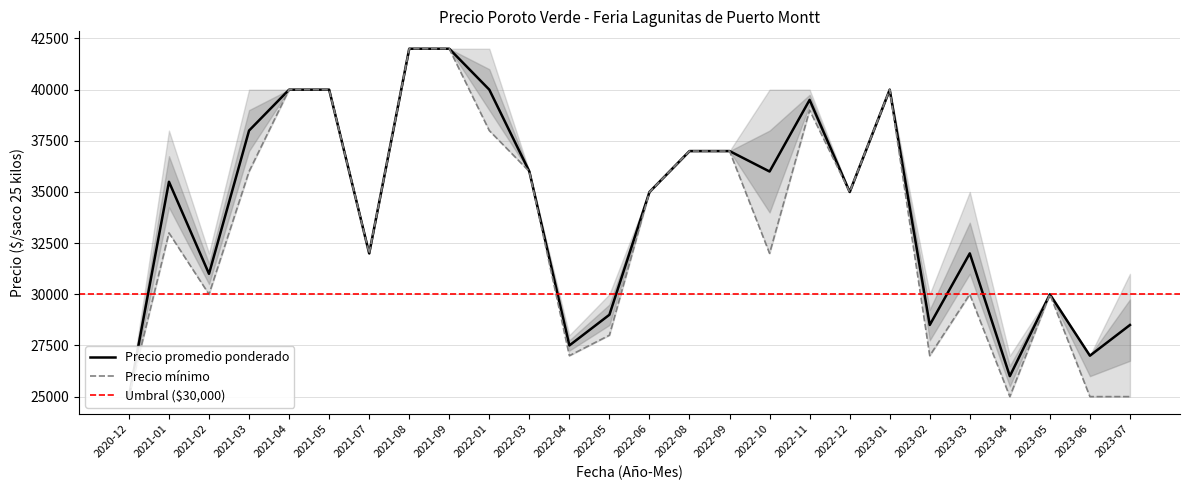

What is the value of the Precio minimo point at the 15th from the left?

37000